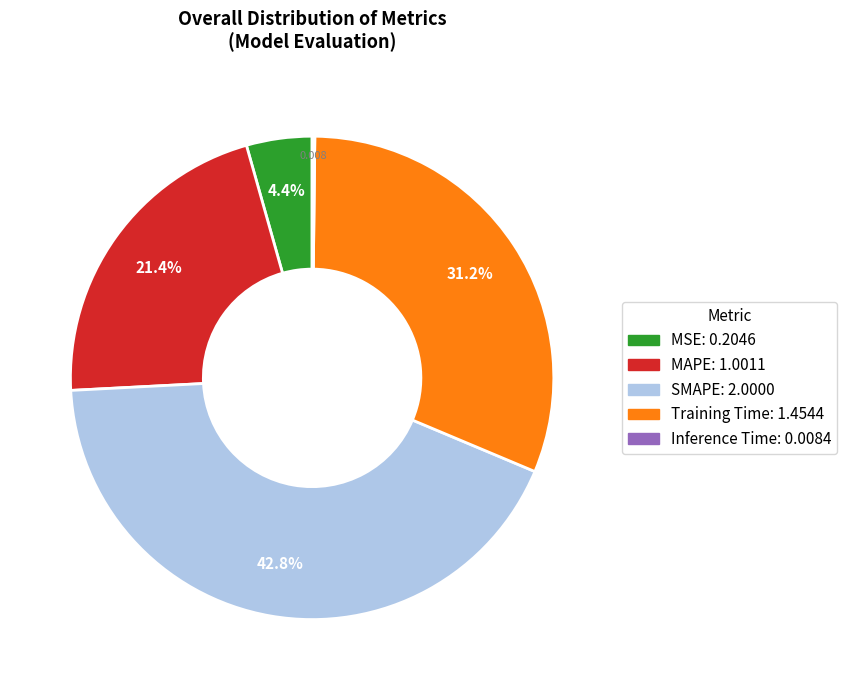

Is there any slice that represents more than half of the pie?

No